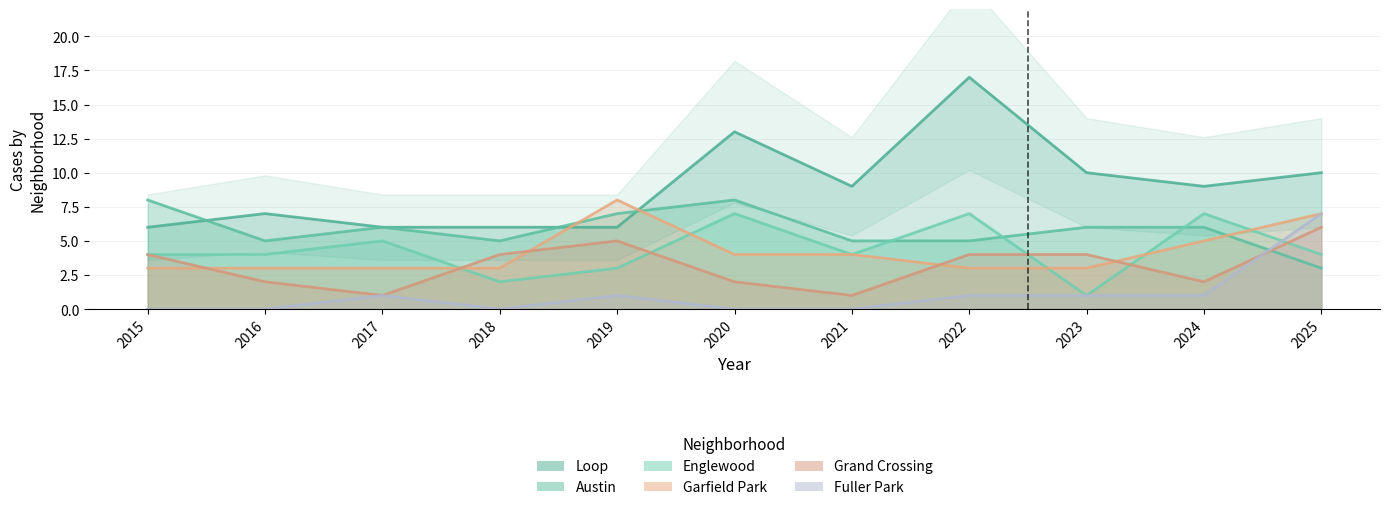

What is the total value across all series at 2024?

30